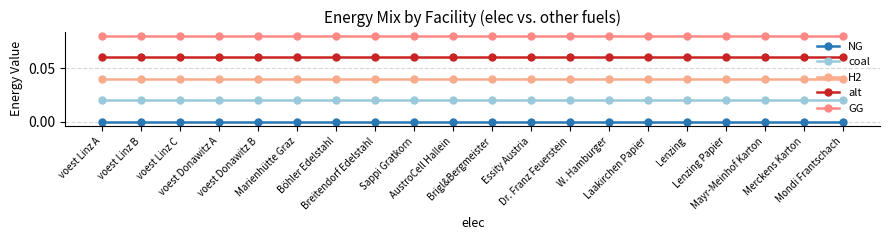

Which label corresponds to the largest value in the chart?

voest Linz A